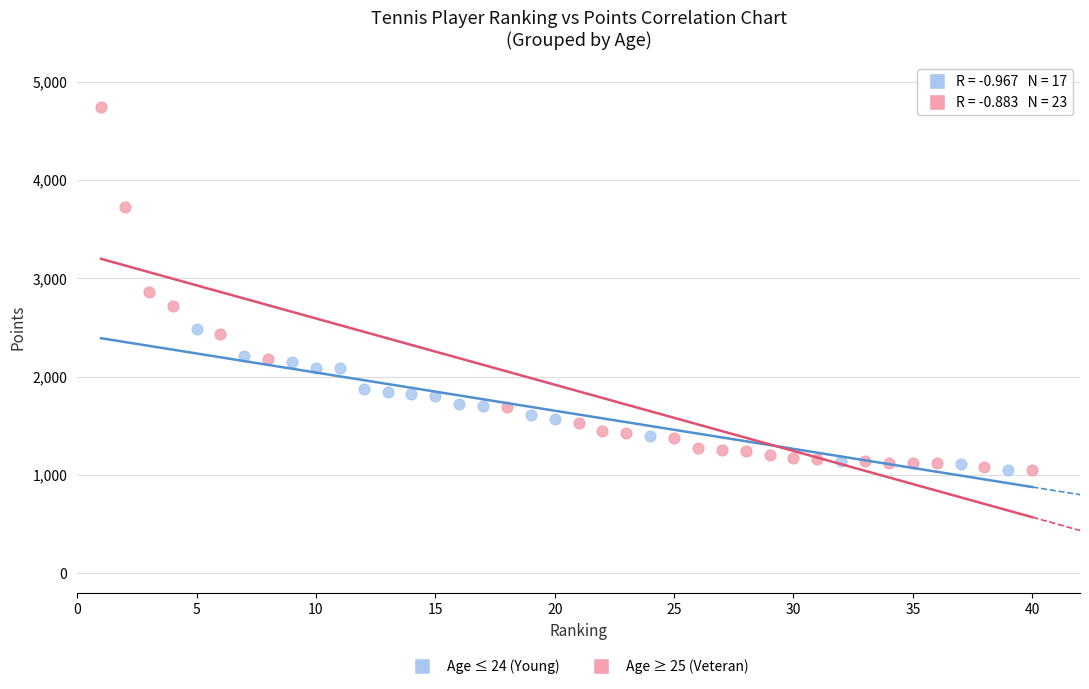

Which series reaches the maximum Y coordinate?

Age ≥ 25 (Veteran)